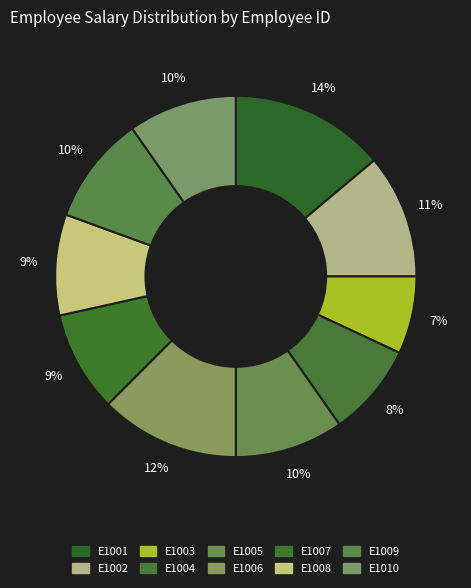

To the nearest percent, what percentage of the pie is E1004?

8%